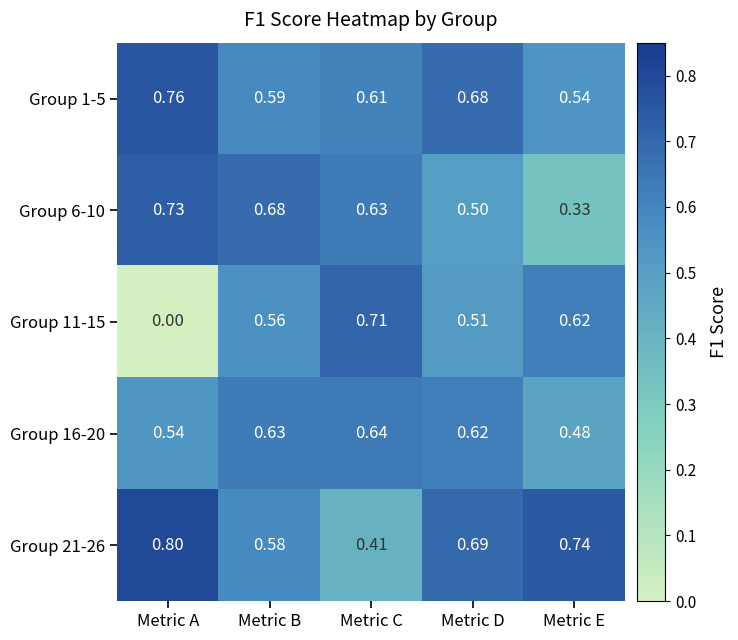

At which label does Group 6-10 reach its minimum?

Metric E